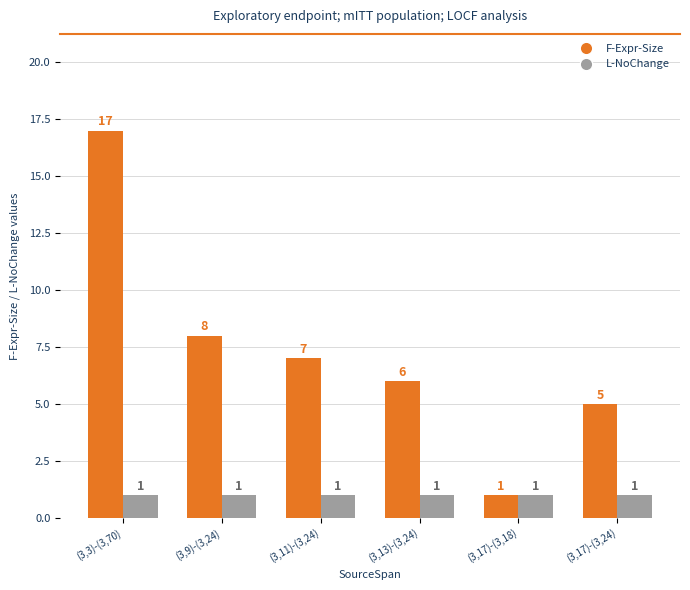

Between (3,11)-(3,24) and (3,17)-(3,24), which series saw the biggest shift?

F-Expr-Size